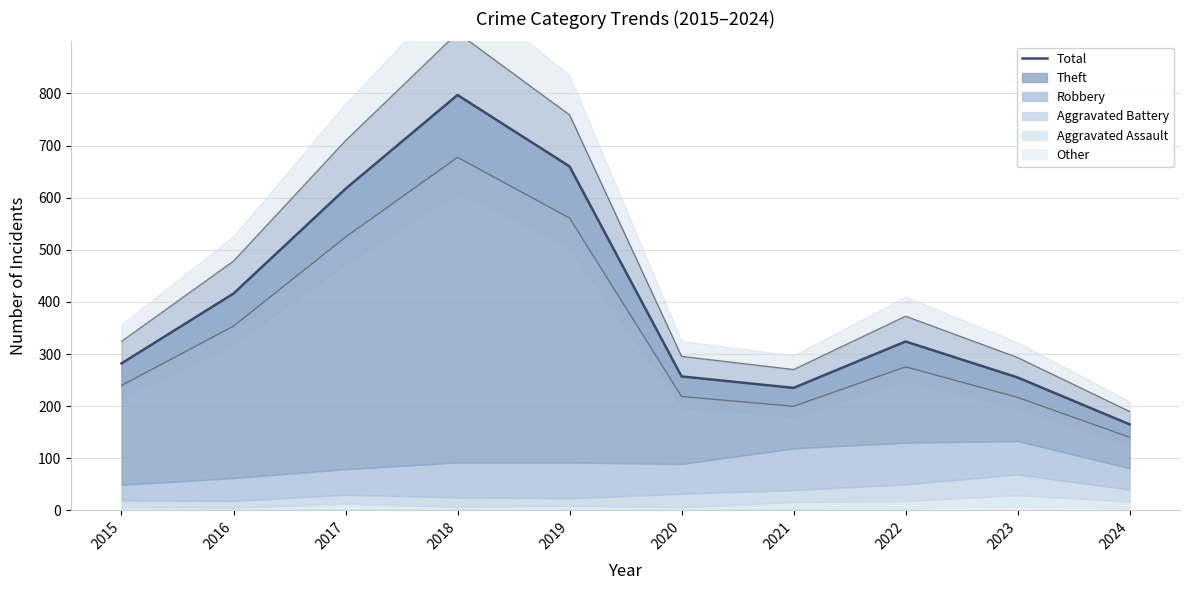

What is the sum of the values at 2019 and 2018?

1457